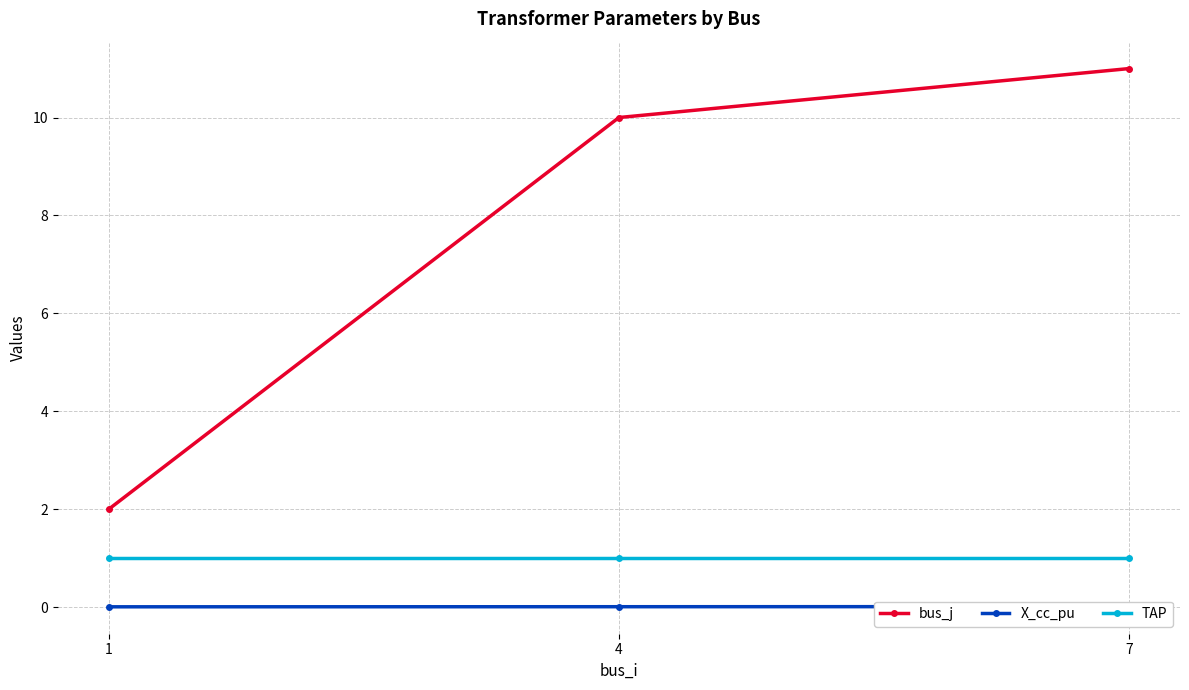

Reading right to left, transcribe all the data shown in this chart.

bus_j: 7=11.0	4=10.0	1=2.0
X_cc_pu: 7=0.0	4=0.0	1=0.0
TAP: 7=1.0	4=1.0	1=1.0